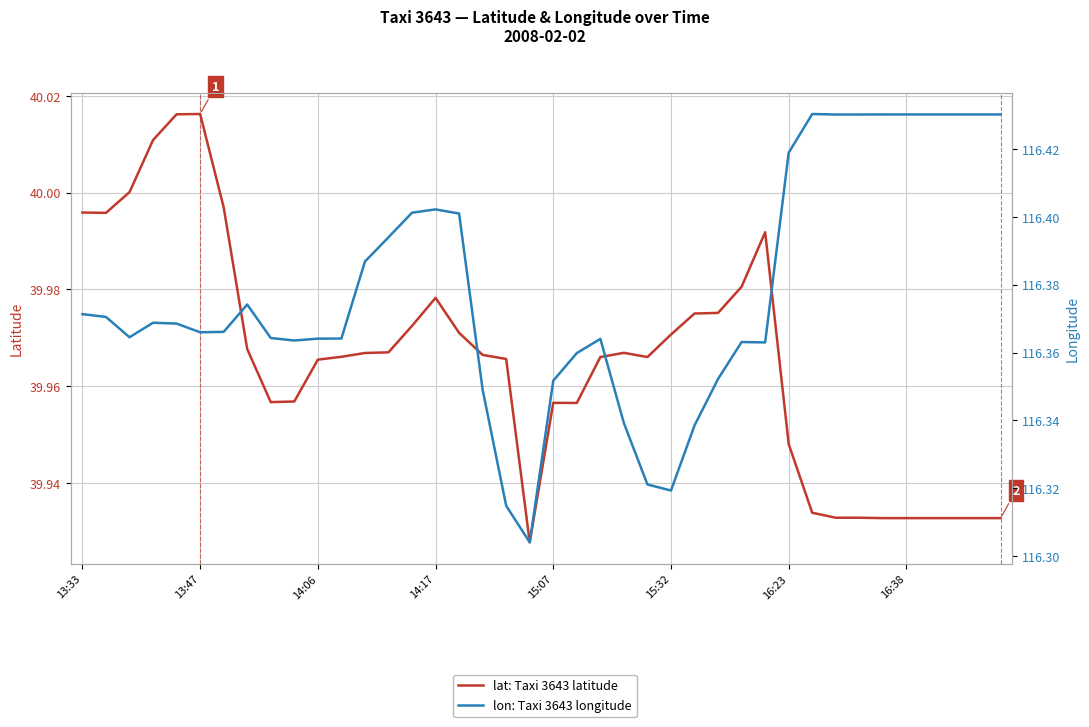

True or false: lat: Taxi 3643 latitude has more than 1 interior local peaks.

True